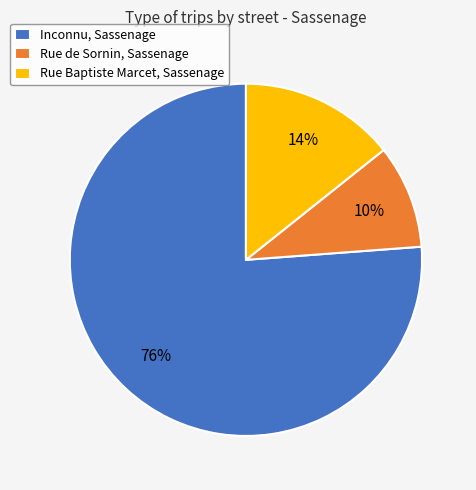

How many segments does this pie chart have?

3